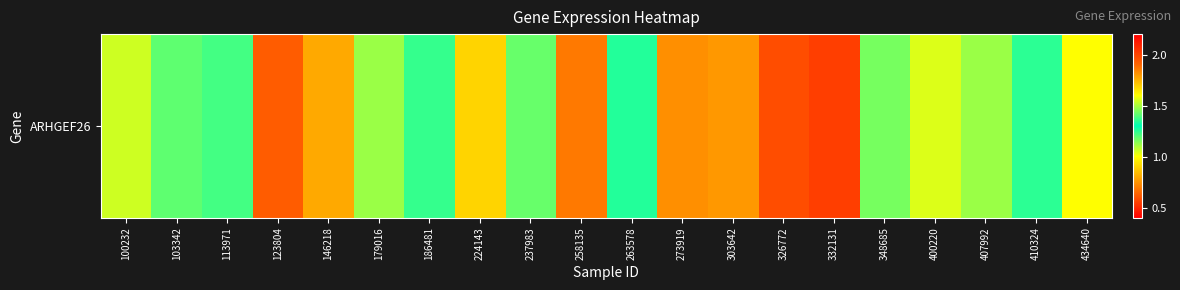

What is the sum of the values at 100232 and 434640?

2.1